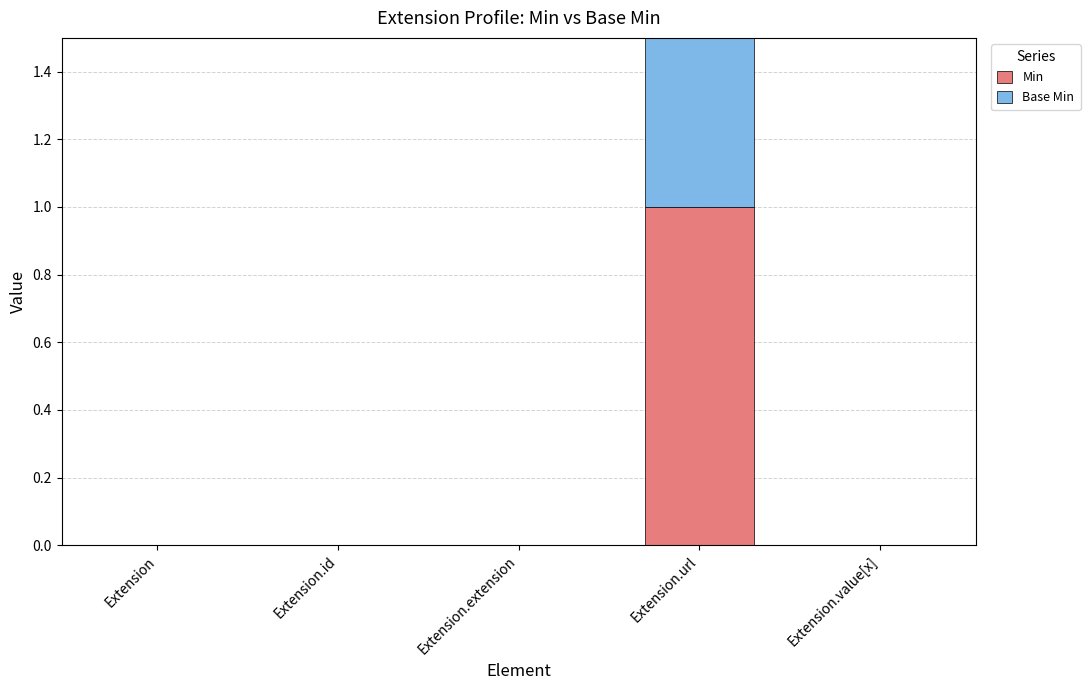

How many groups of bars are there?

5